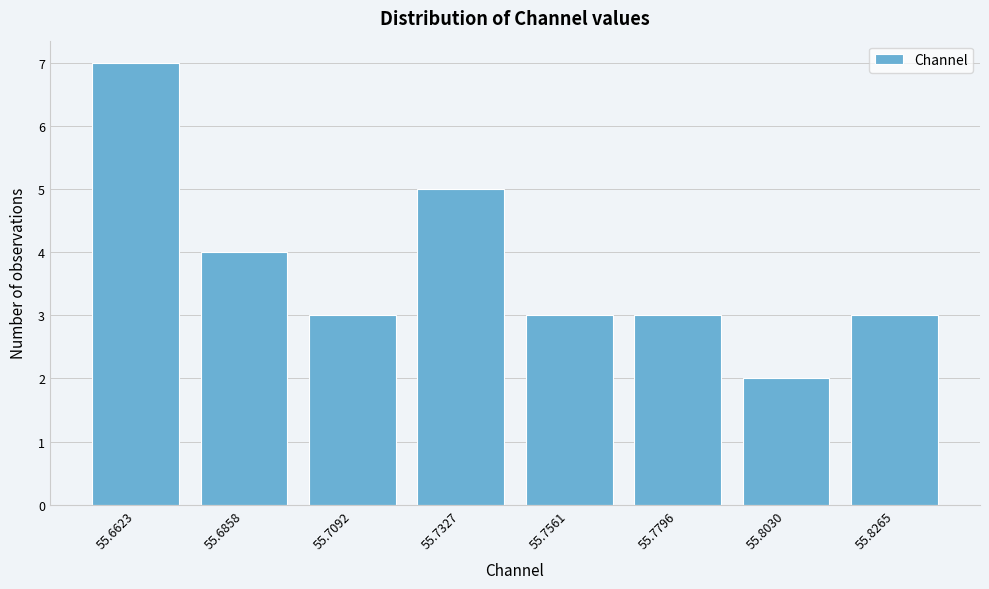

Reading right to left, extract all data points from this chart.

3	2	3	3	5	3	4	7